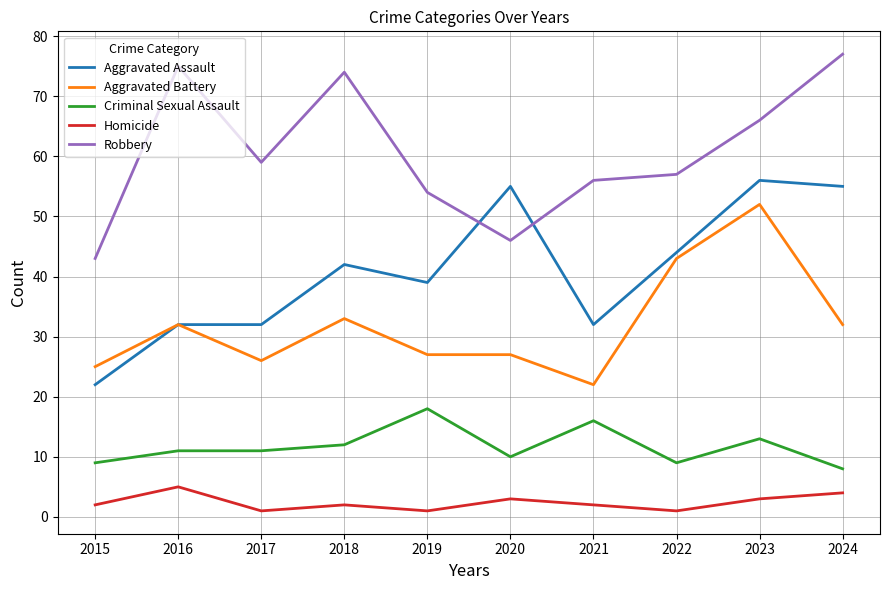

What value does the Homicide series have at 2018?

2